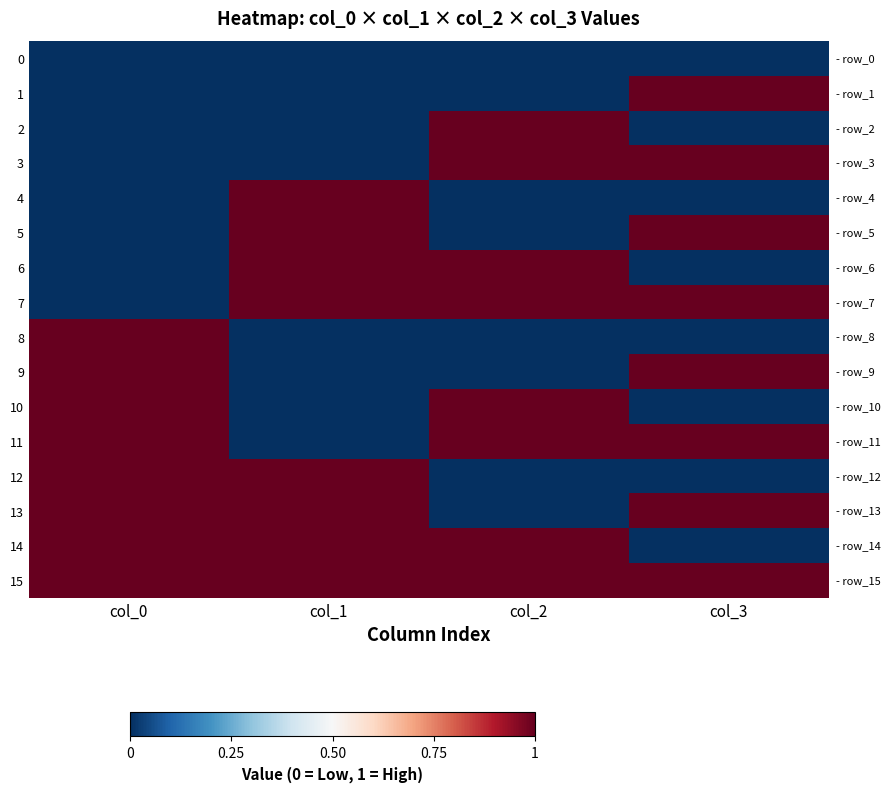

Which category has the lowest value across all series?

col_0